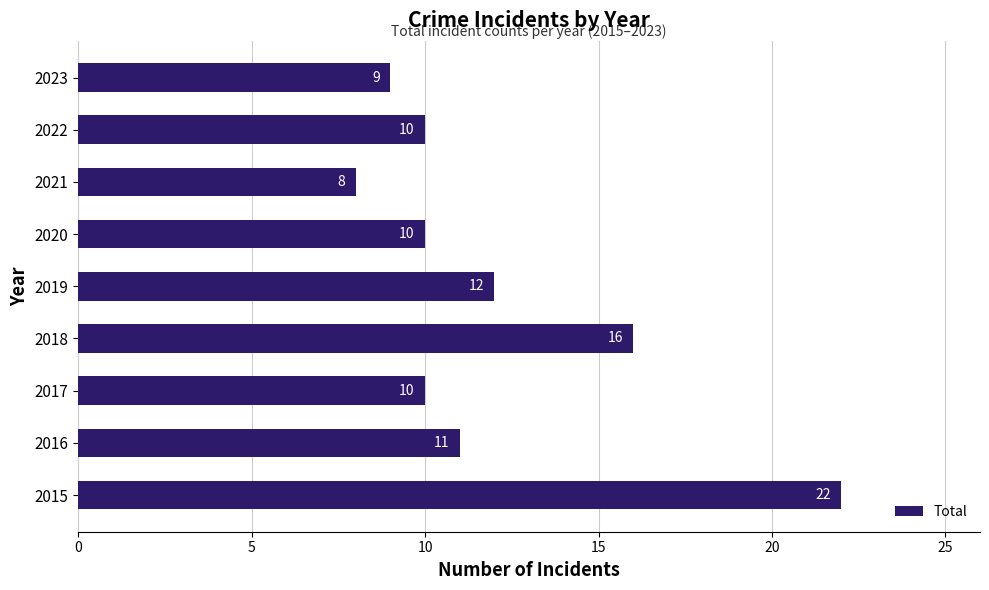

What is the maximum value shown in the chart?

22